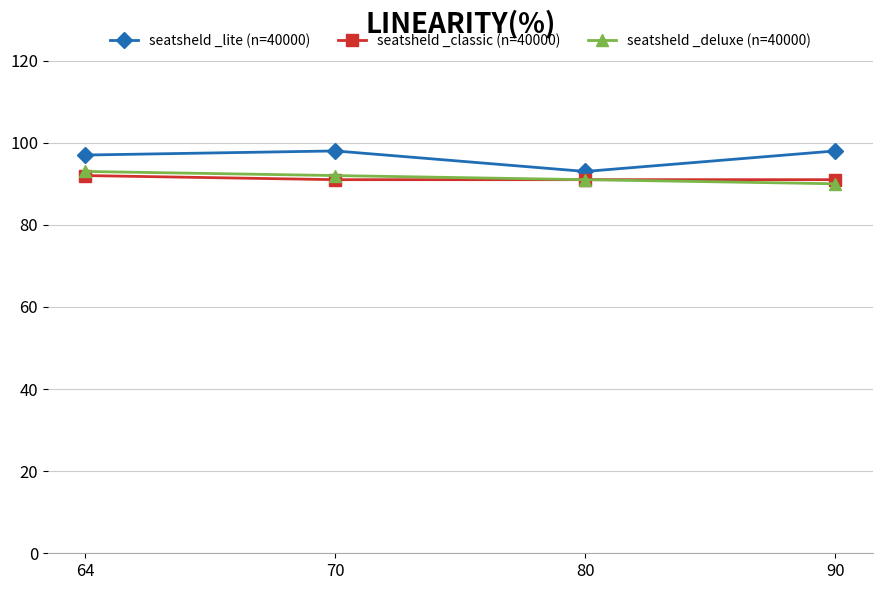

What is the minimum value for seatsheld _classic (n=40000)?

91